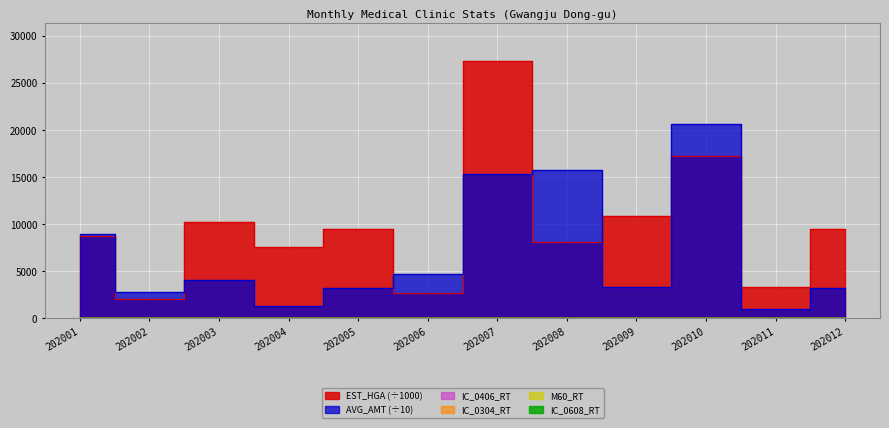

Which series has the widest spread of values?

EST_HGA